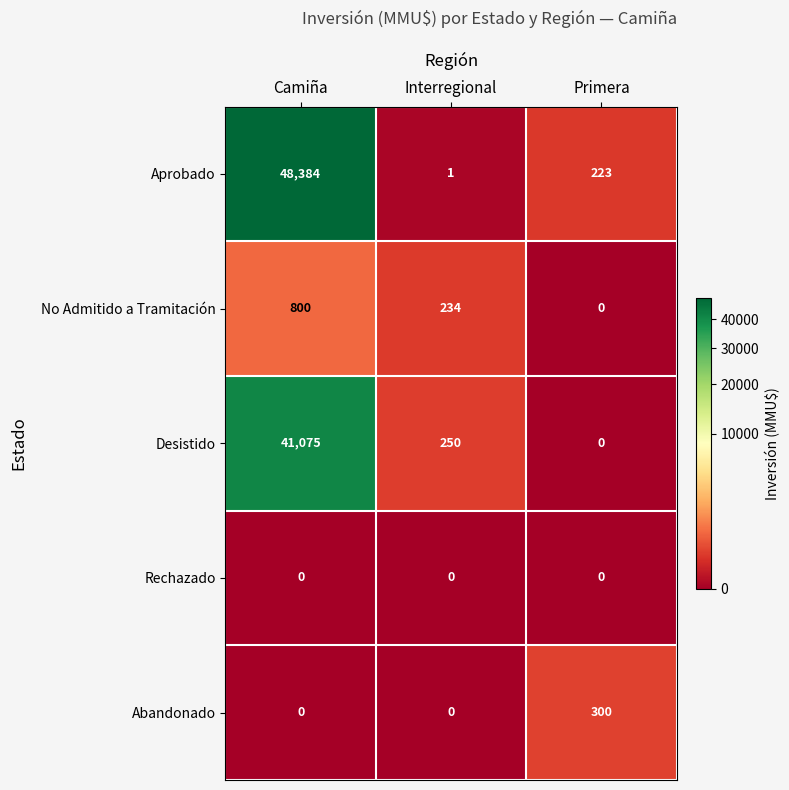

Reading left to right, what are all the values shown in this chart?

Aprobado: Camiña=48384	Interregional=1	Primera=223
No Admitido a Tramitación: Camiña=800	Interregional=234	Primera=0
Desistido: Camiña=41075	Interregional=250	Primera=0
Rechazado: Camiña=0	Interregional=0	Primera=0
Abandonado: Camiña=0	Interregional=0	Primera=300